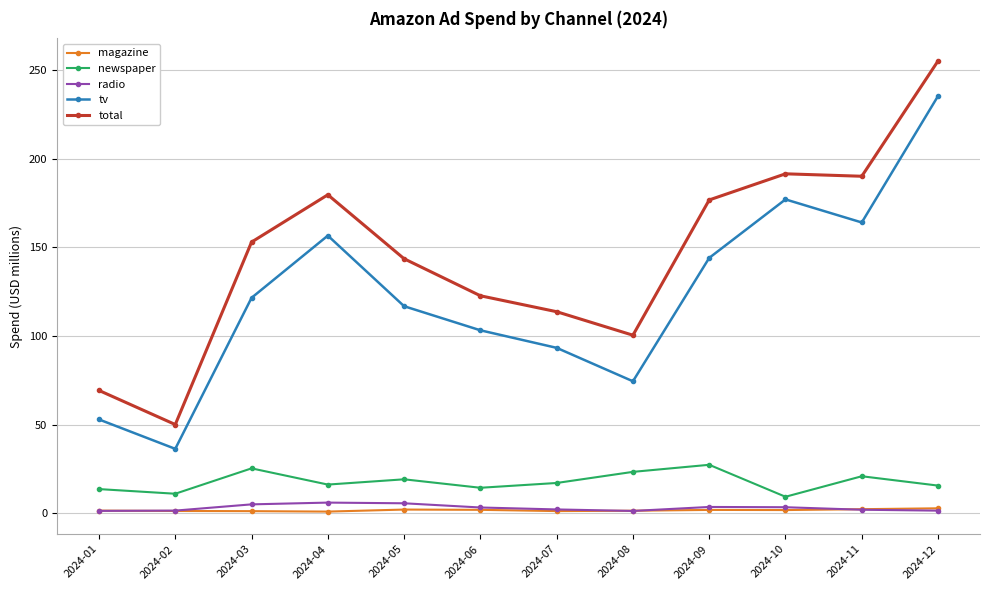

What are all the series names shown in the legend?

magazine, newspaper, radio, tv, total